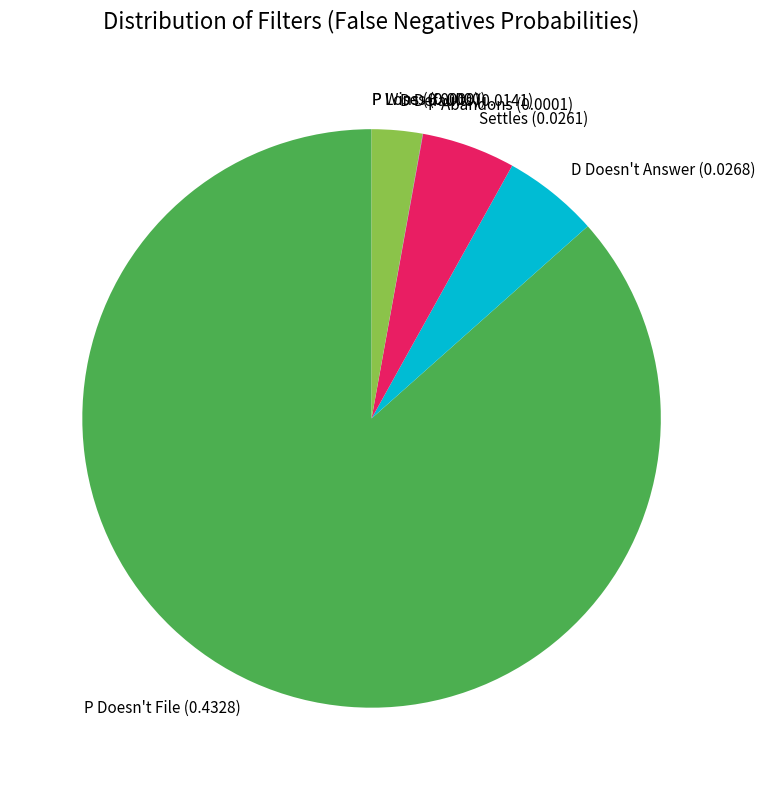

Which category accounts for the majority?

P Doesn't File